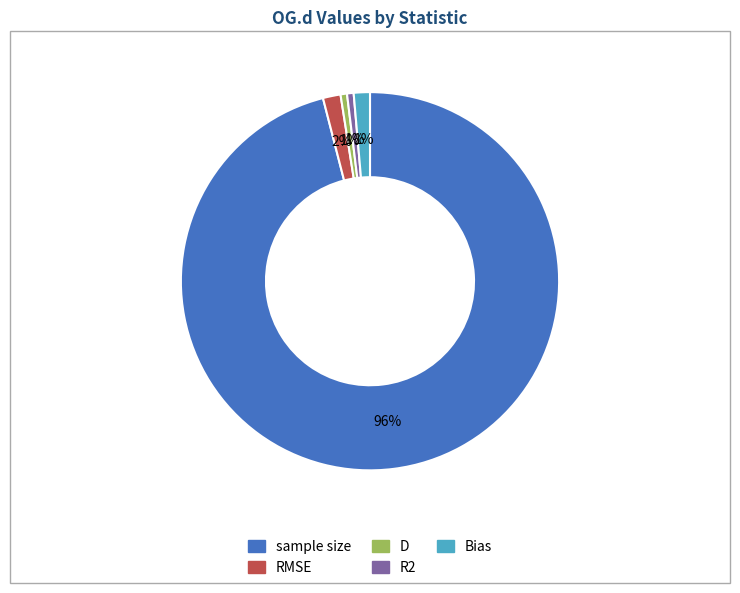

Which category has the biggest portion of the pie?

sample size